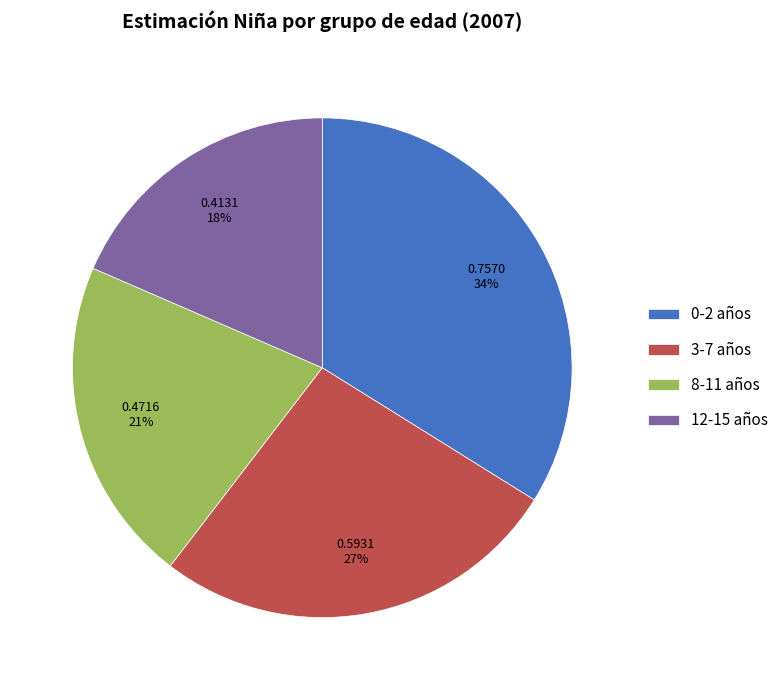

Which slice is the smallest?

12-15